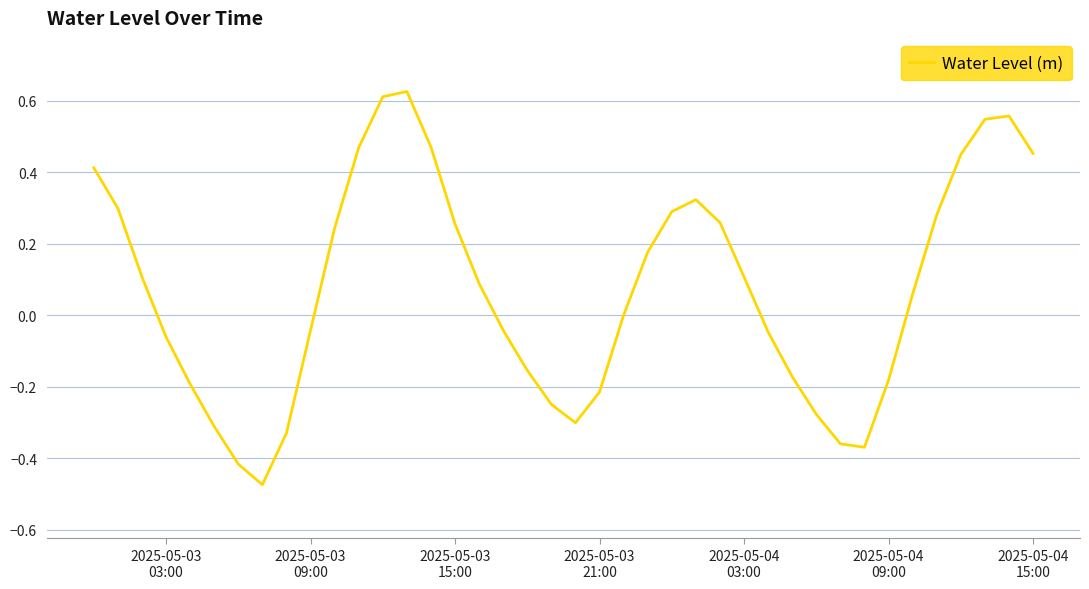

Count the number of data series in this chart.

1